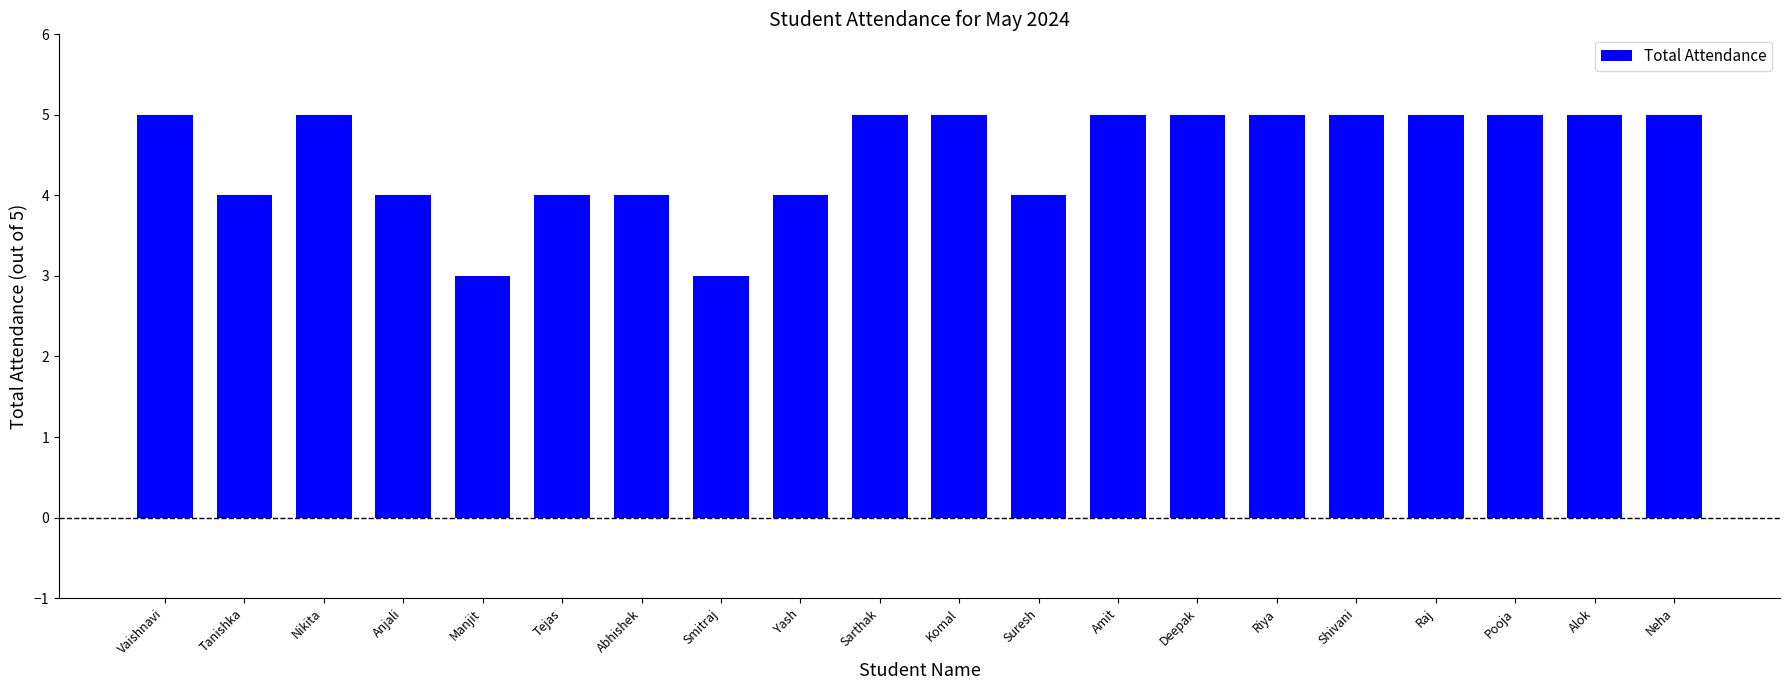

The chart shows a value of 9 at Pooja. True or false?

False